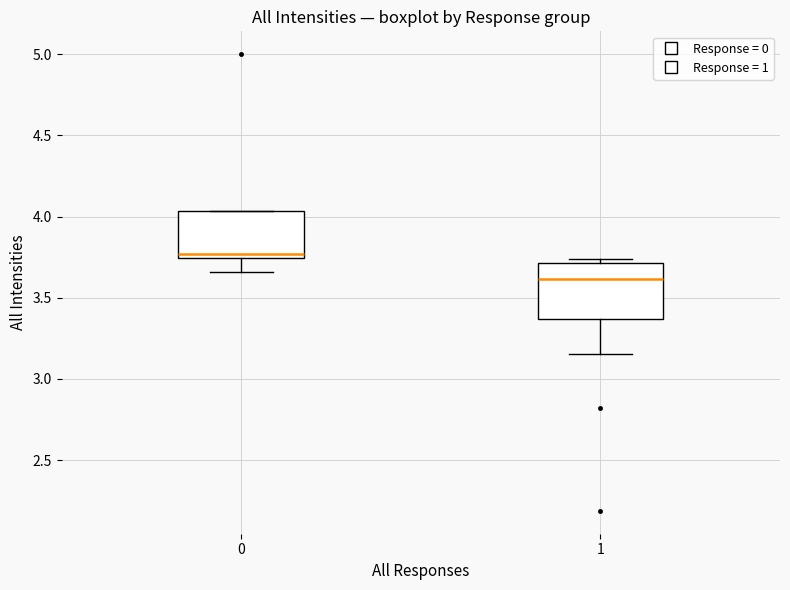

Reading left to right, read every box against the y-axis: the position of its median line, the range the box covers, and the ends of its whiskers. The values are not printed on the chart, so give them approximately, as read against the axis.

0: median 3.75 (just above the box's lower edge), box 3.75 to 4.05, whiskers 3.65 to 4.05
1: median 3.60, box 3.35 to 3.70, whiskers 3.15 to 3.75